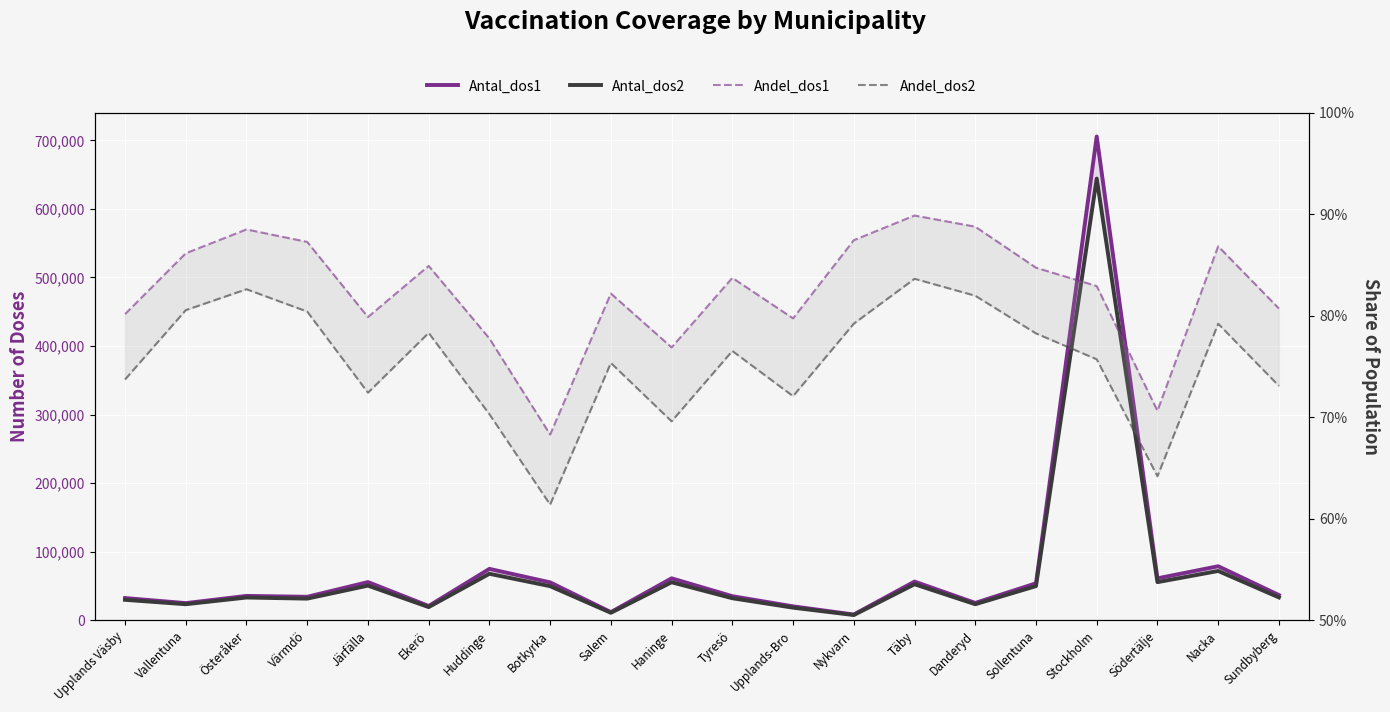

Which category has the lowest value in the Andel_dos1 series?

Botkyrka